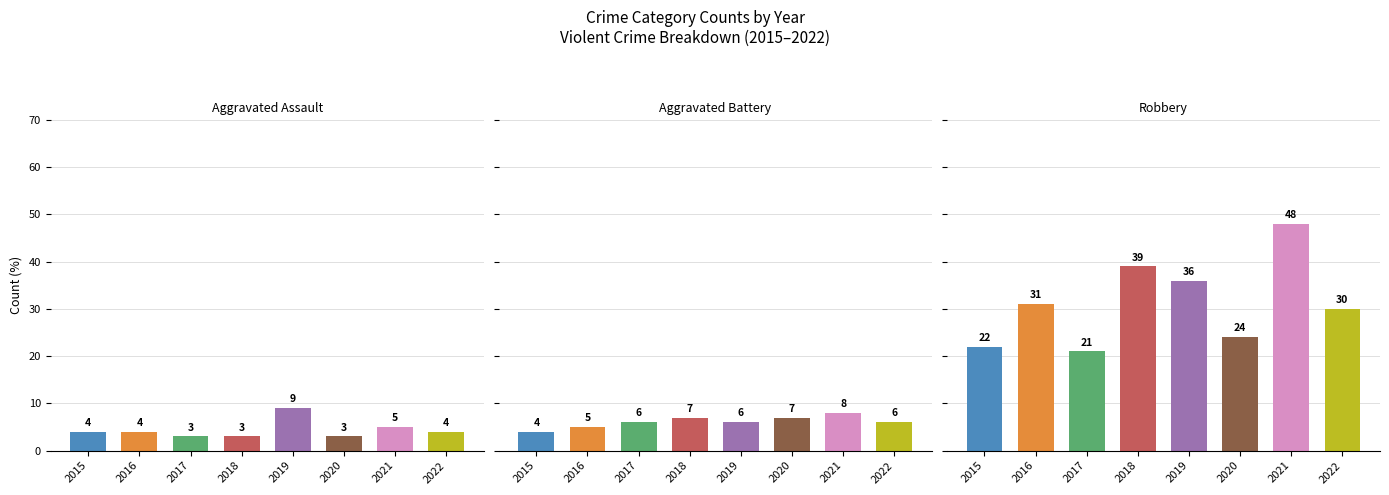

What is the average value of the Aggravated Battery series?

6